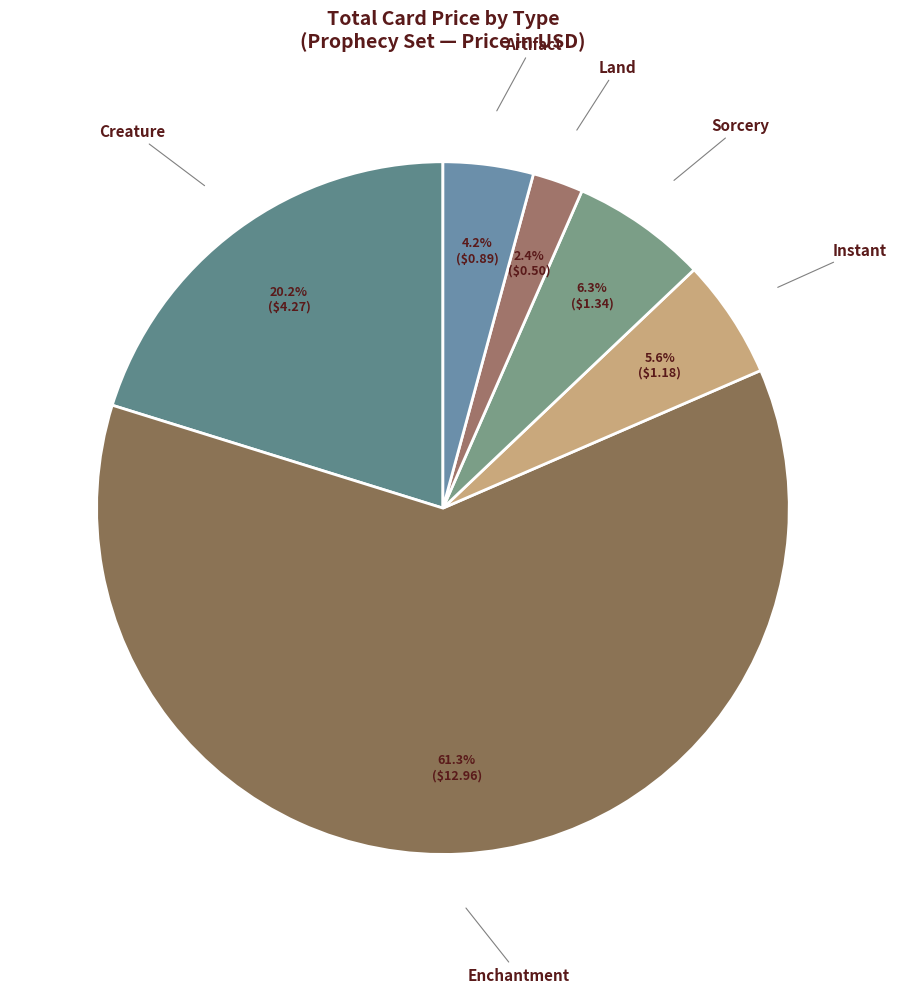

Is Land the majority of the pie?

No